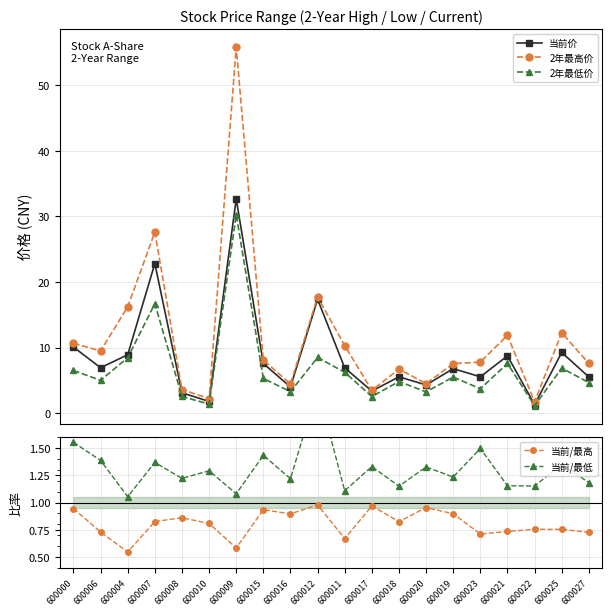

True or false: 当前价 and 当前/最低 cross at least once.

False